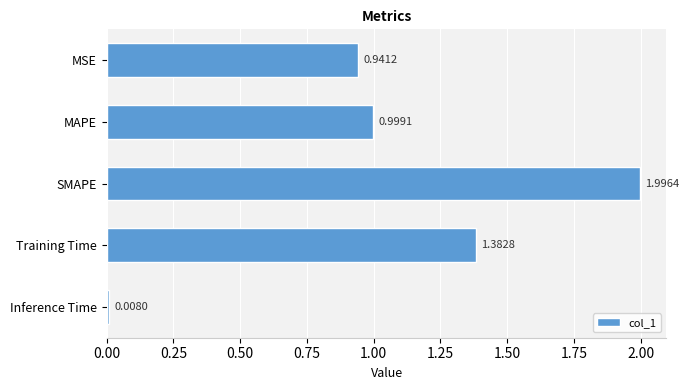

Does the chart contain stacked bars?

No